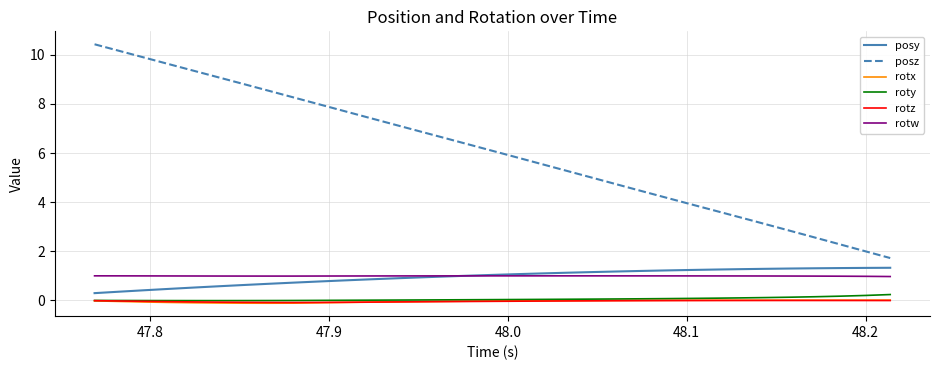

What is the average value of the posy series?

1.0